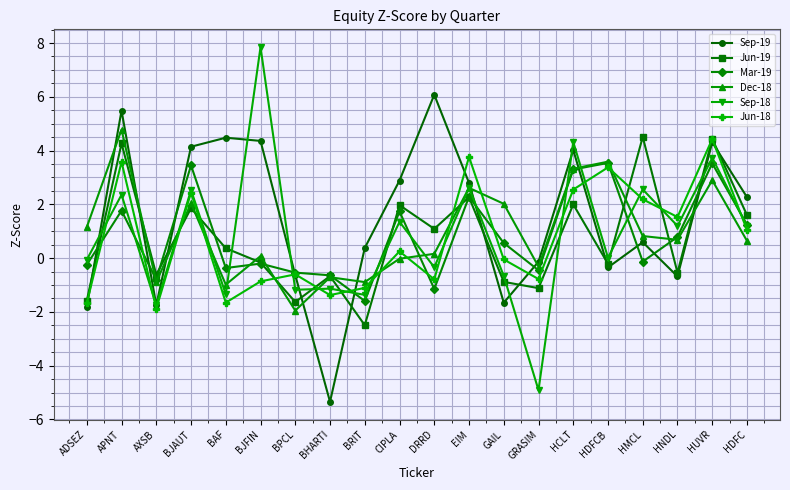

How many data points in Jun-19 are above 0?

10